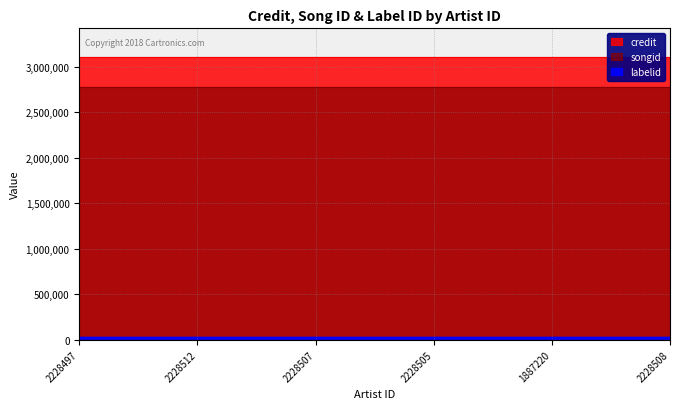

True or false: songid and credit cross at least once.

False